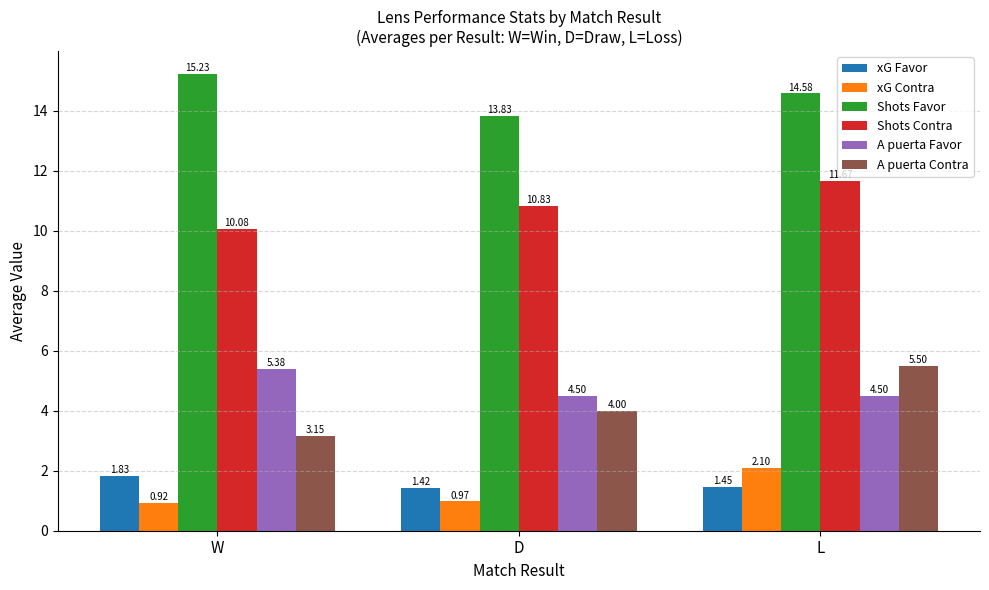

At which category is the sum across all series the highest?

L